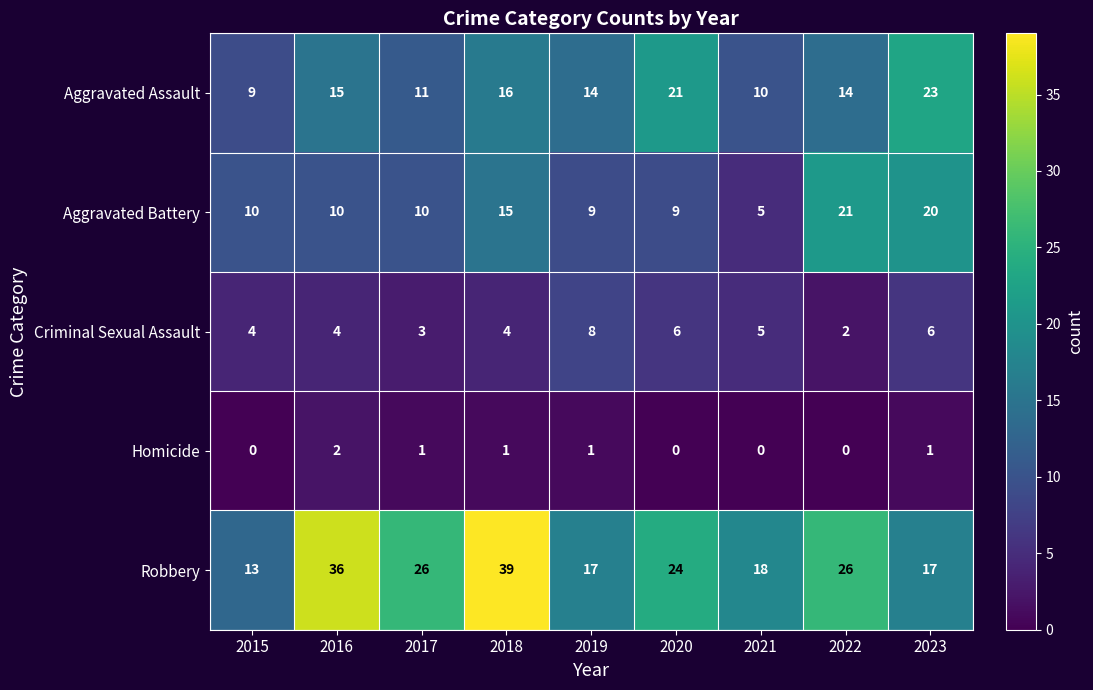

Count the number of categories in the chart.

9